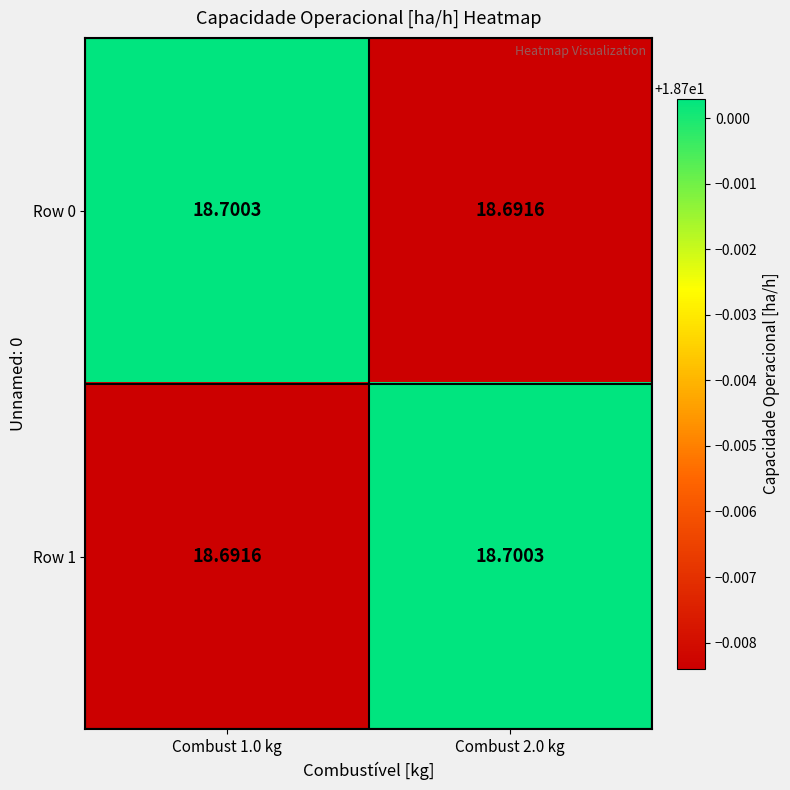

Is the value of Row 0 at Combust 1.0 kg greater than the value of Row 1 at Combust 1.0 kg?

Yes